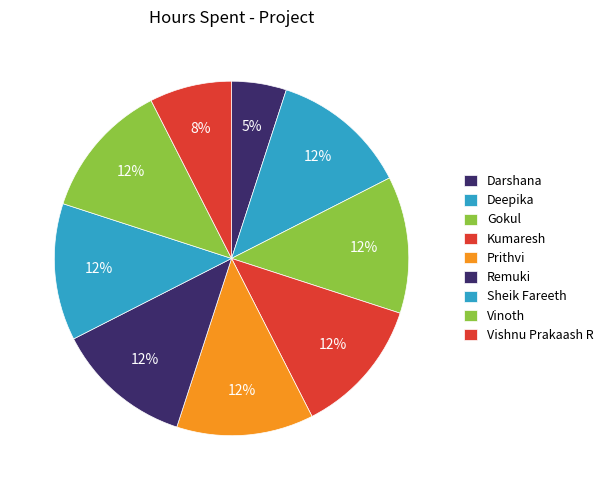

What is the smallest slice in the pie chart?

Darshana